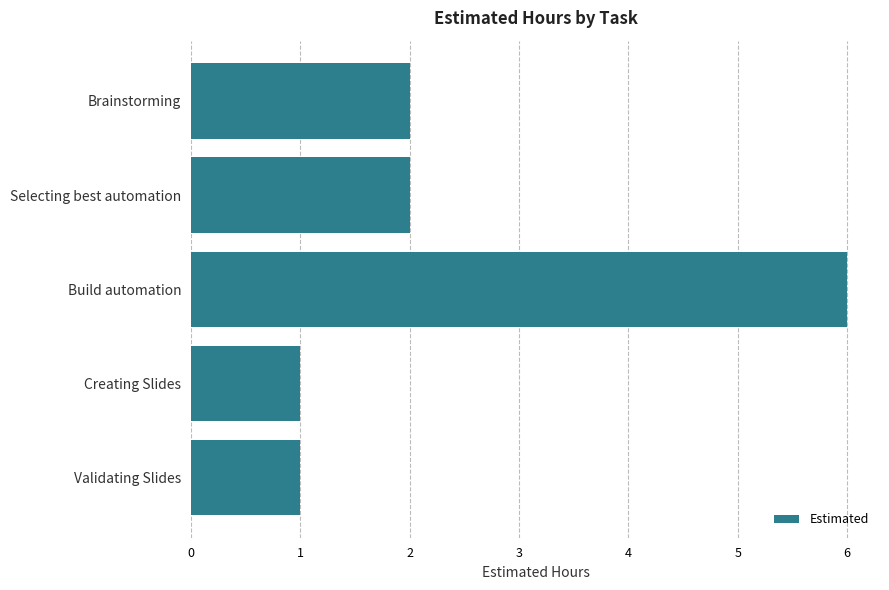

The value at Selecting best automation is 3. True or false?

False